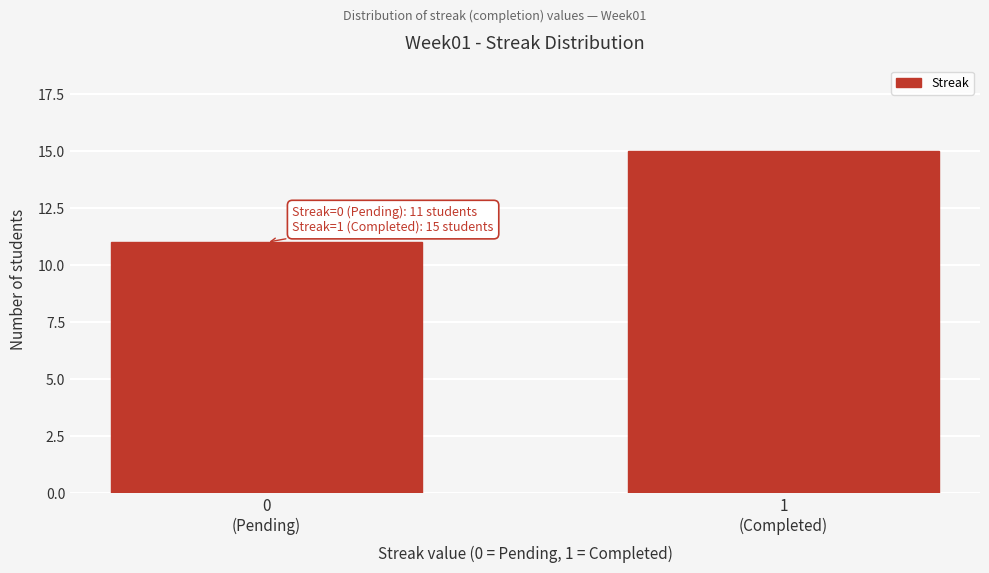

Reading left to right, extract all data points from this chart.

11	15